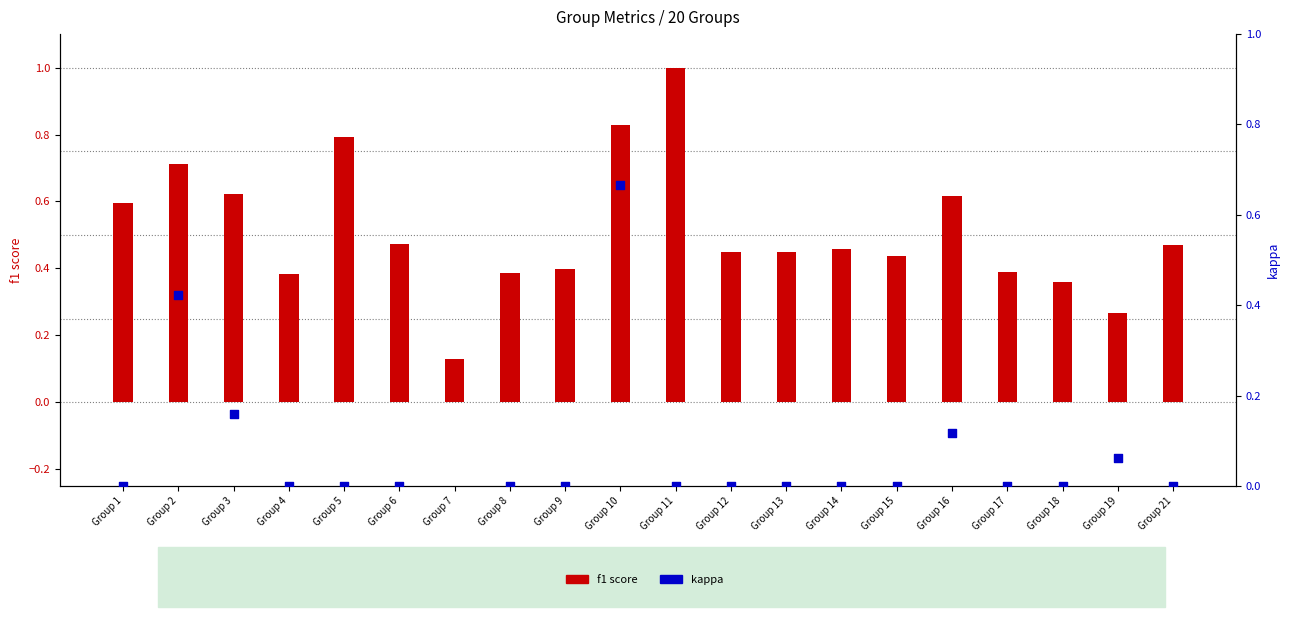

Which series reaches the minimum Y coordinate?

kappa